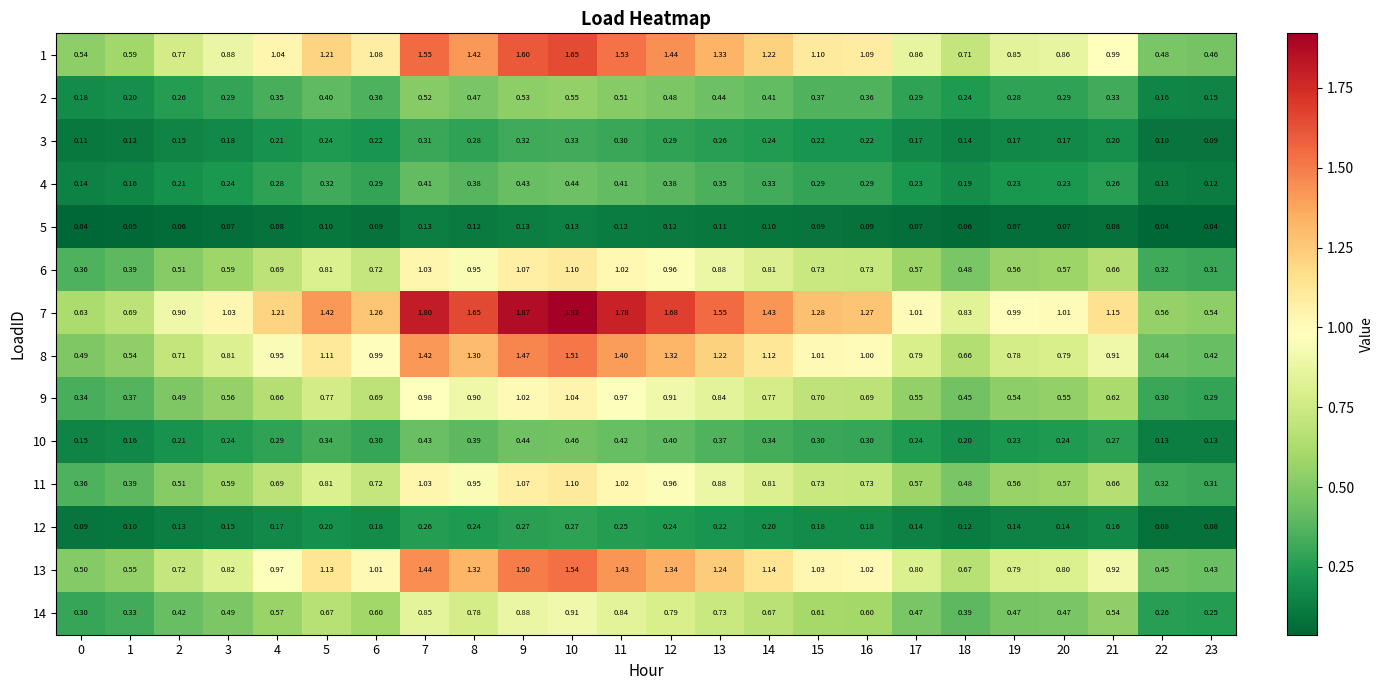

Which series has the largest total across all categories?

7